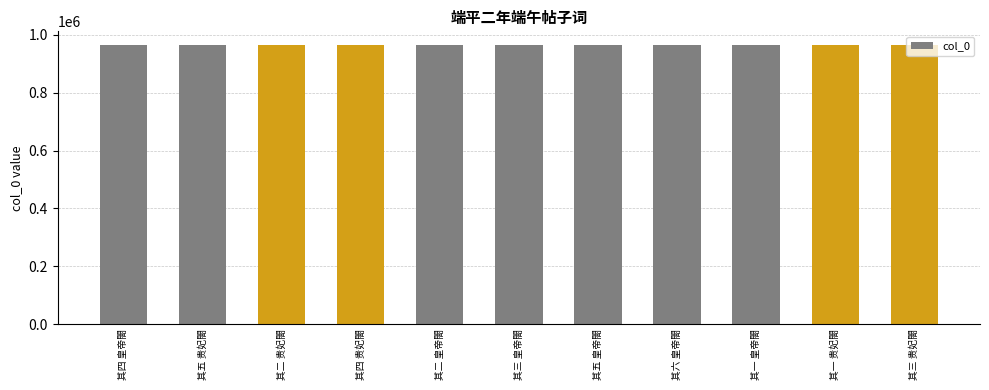

Approximately how many times larger is the value at 其四 贵妃閤 compared to 其四 皇帝閤?

1.0